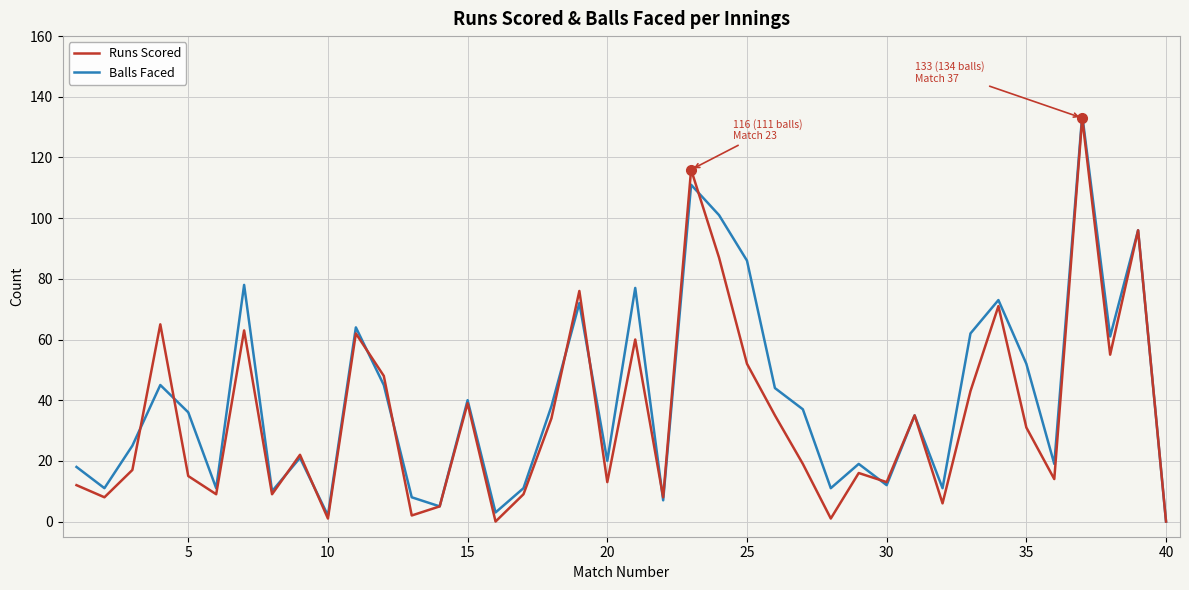

Rank the series by their maximum value, from highest to lowest.

Balls Faced, Runs Scored